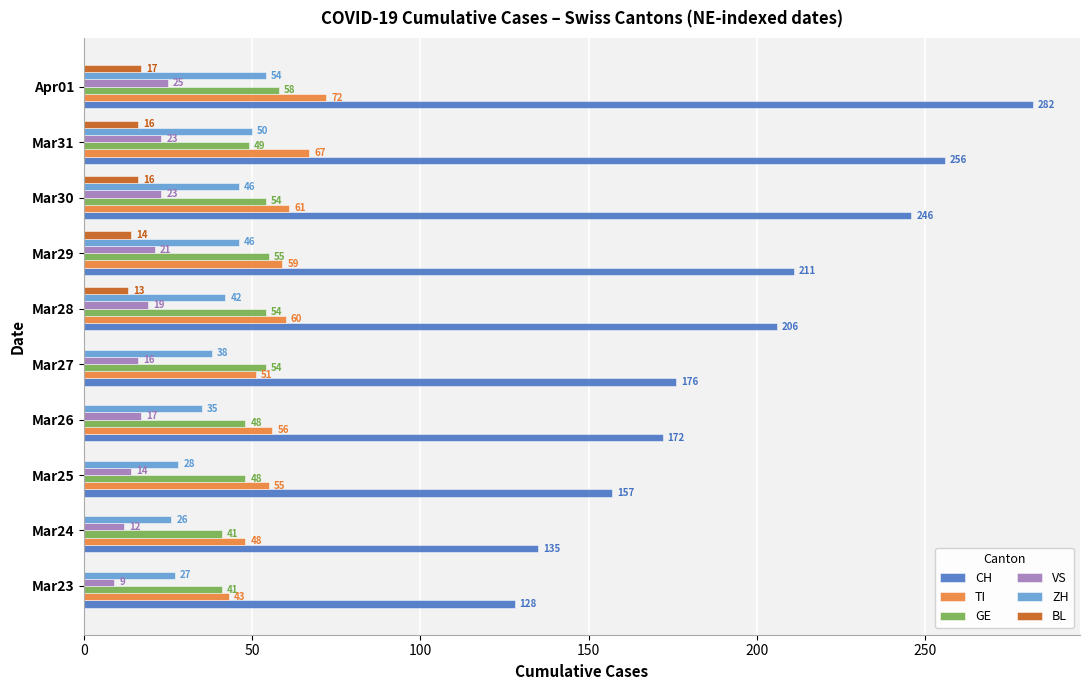

Between Mar24 and Mar28, which series saw the biggest shift?

CH